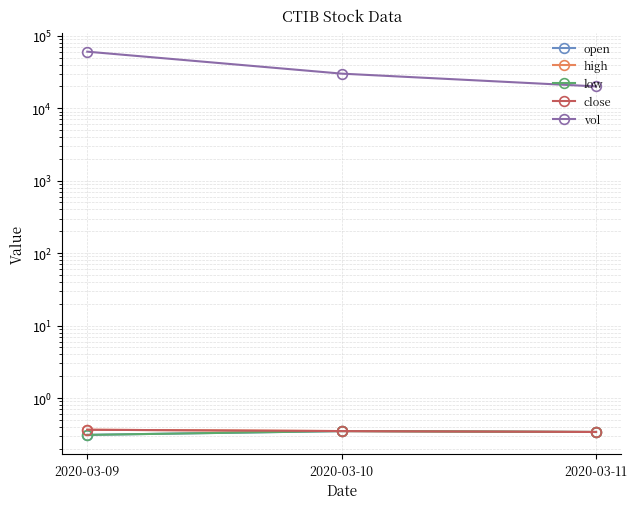

The low series shows 0.5 at 2020-03-10. True or false?

False